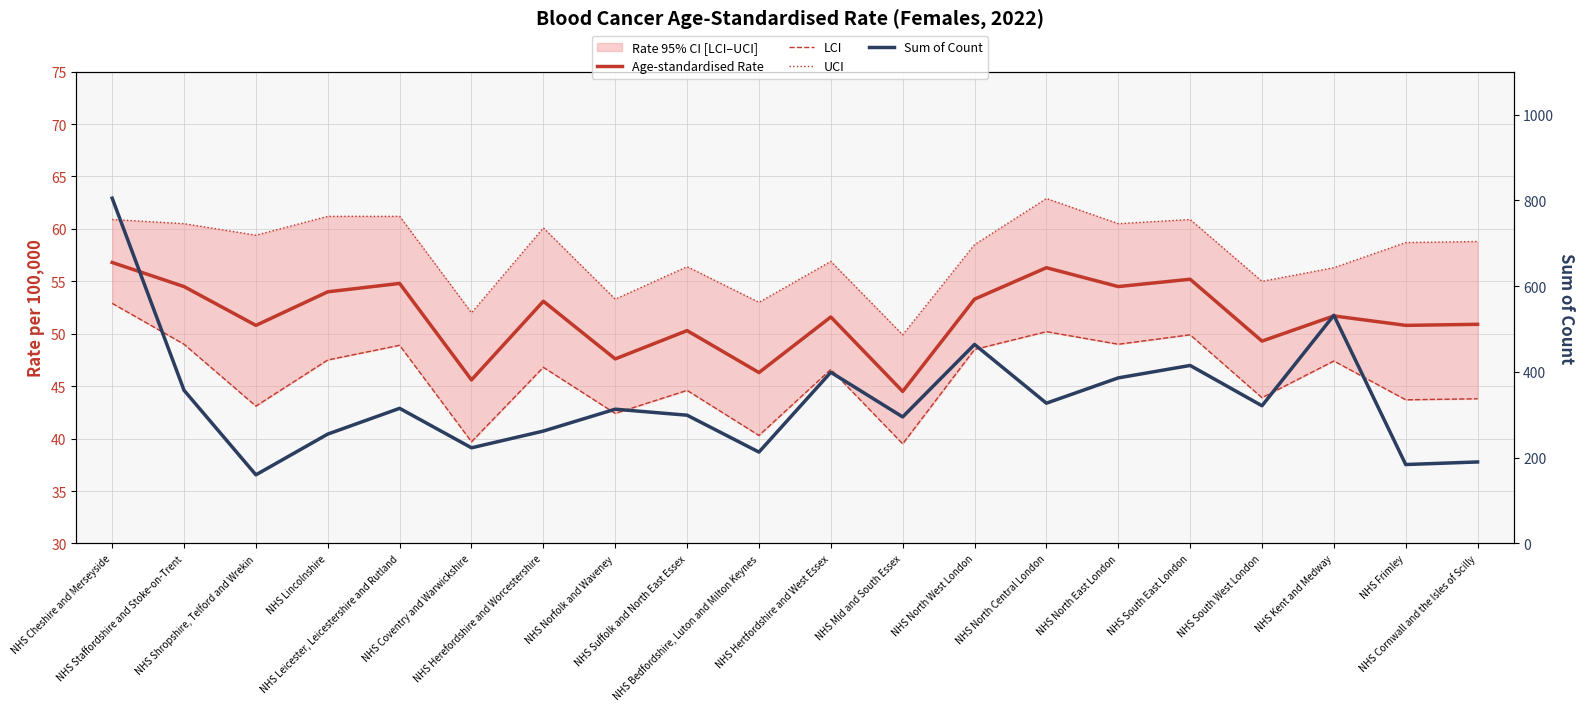

Which has a higher value, NHS Norfolk and Waveney or NHS South East London?

NHS South East London